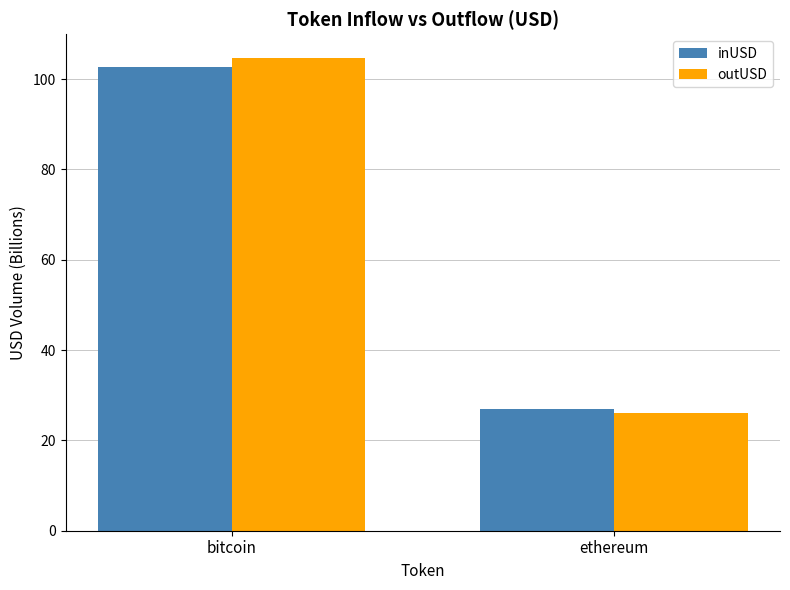

Reading left to right, what are all the values shown in this chart?

inUSD: 102.7	27.0
outUSD: 104.7	26.0